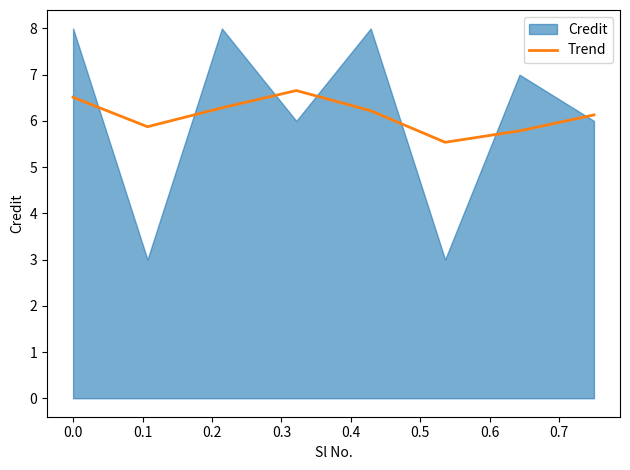

What is the average value?

6.1